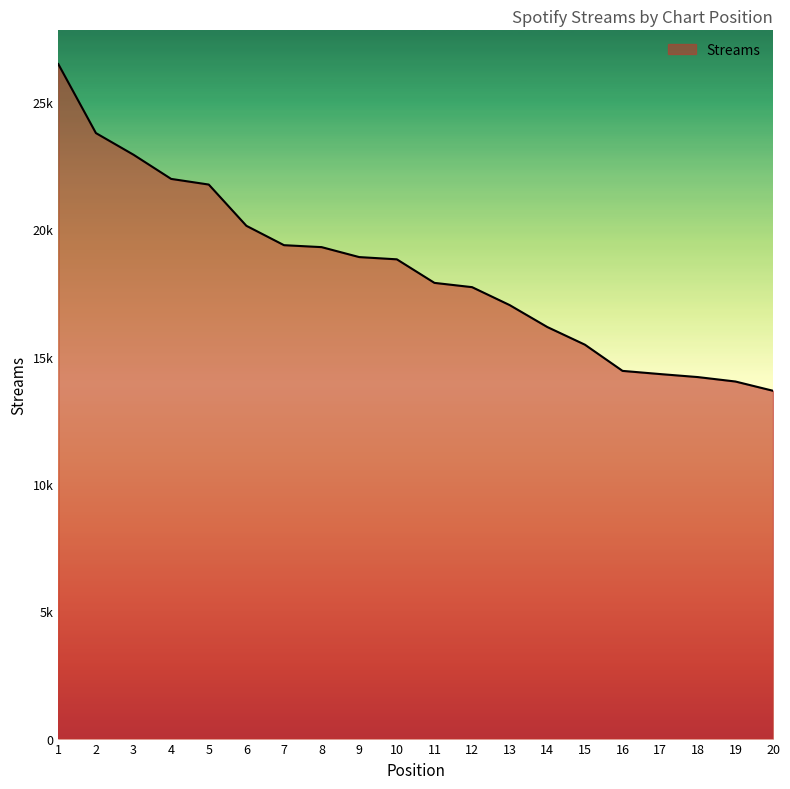

What is the change in value from 3 to 19?

-8907